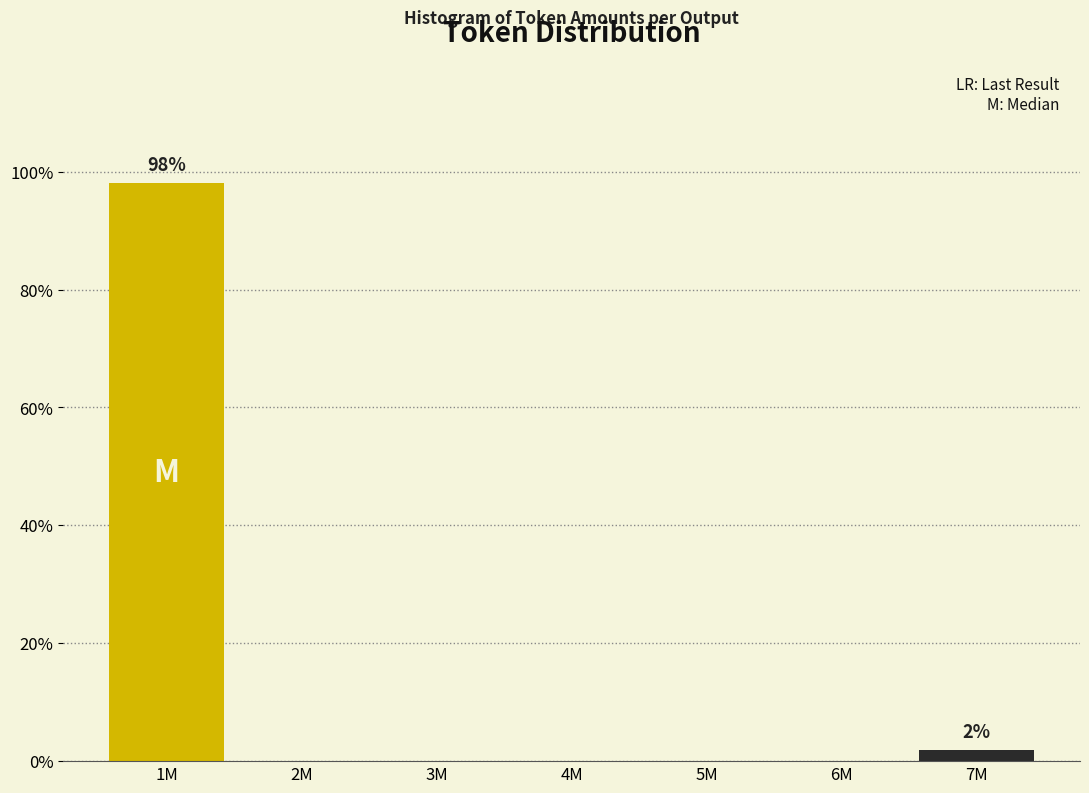

Reading right to left, list all the values displayed in this chart.

7M=1.9	6M=0.0	5M=0.0	4M=0.0	3M=0.0	2M=0.0	1M=98.1